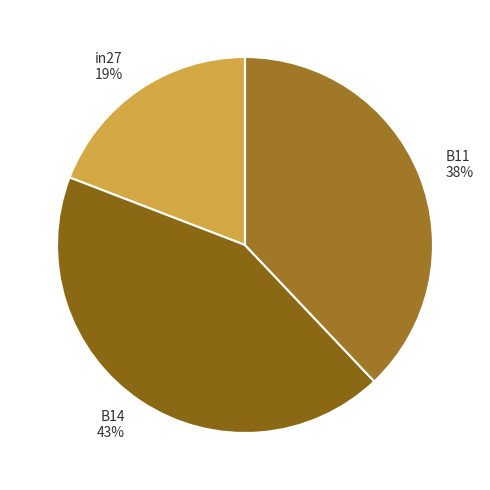

To the nearest percent, what portion does B11 represent?

38%